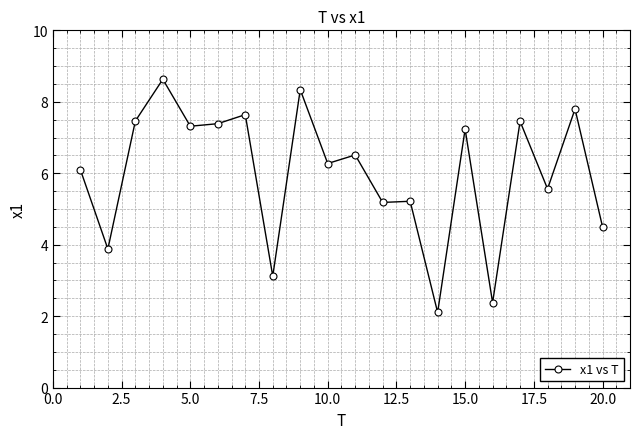

True or false: there are more than 2 points higher than both neighbors.

True